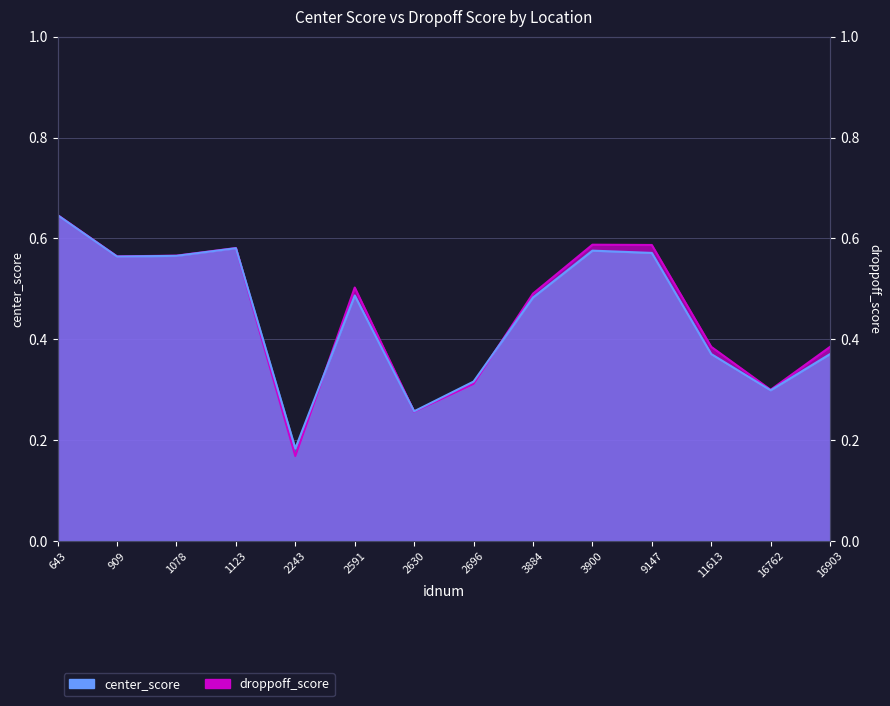

At which category does droppoff_score reach its first local peak?

1123